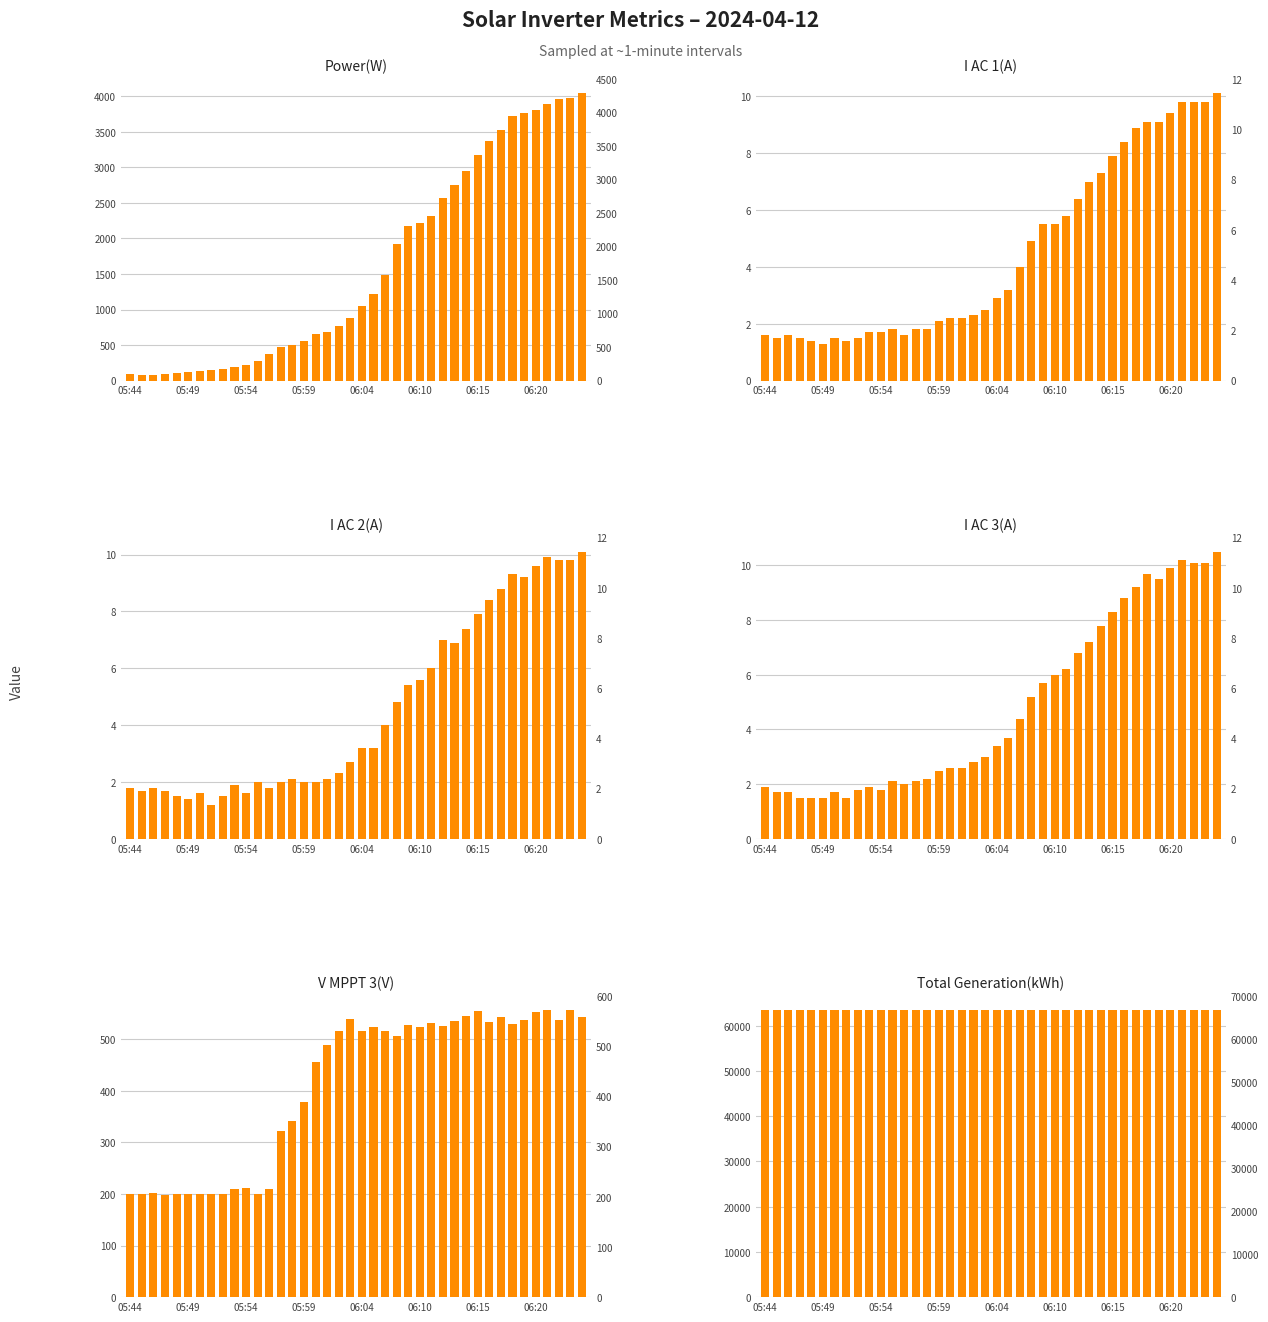

Is it true that I AC 1(A) equals 1.8 at 11?

True